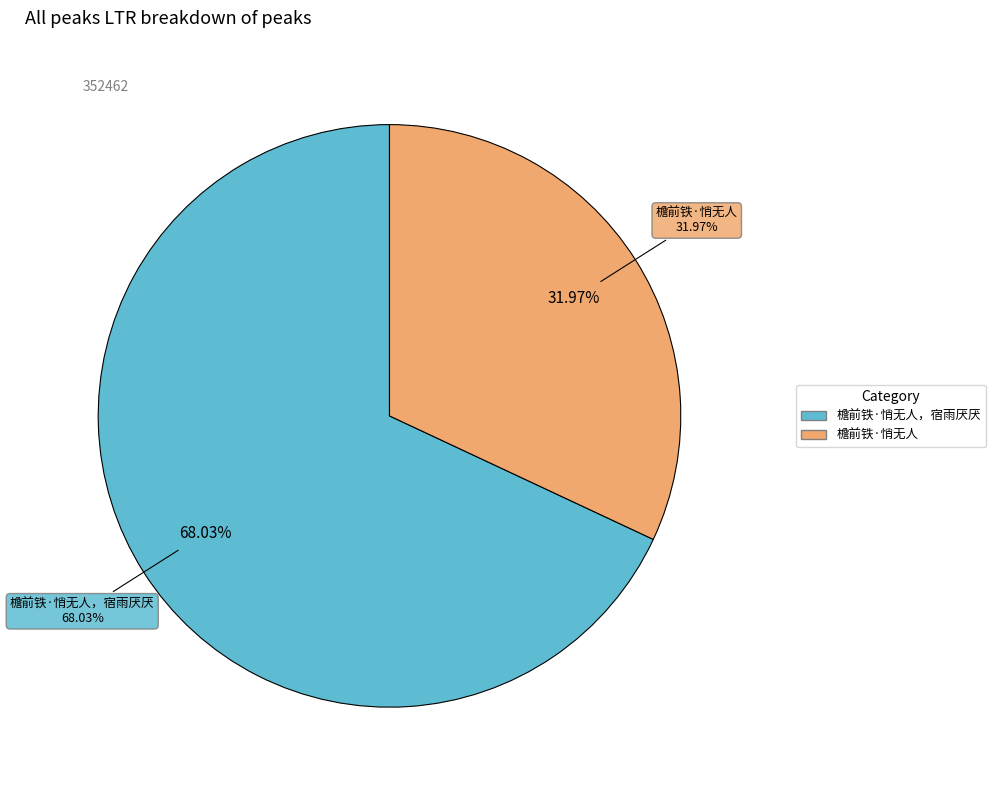

Which slice is the largest?

檐前铁·悄无人，宿雨厌厌